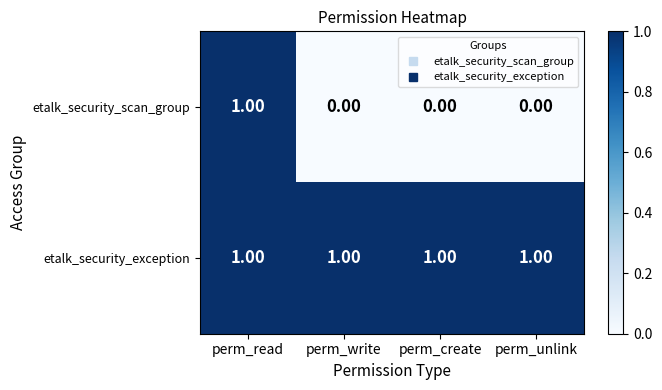

At perm_write, list the series in order from smallest to largest.

etalk_security_scan_group, etalk_security_exception